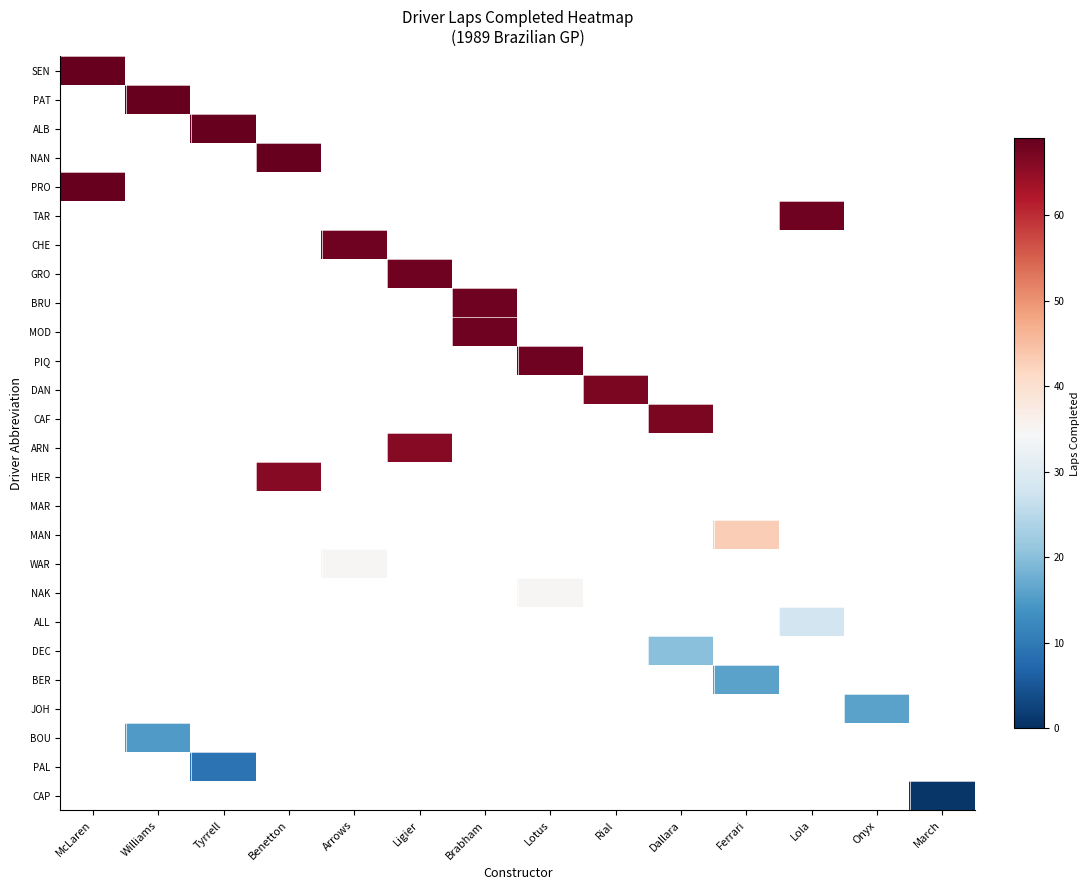

Is the value of BER at Ligier greater than the value of NAK at Benetton?

No